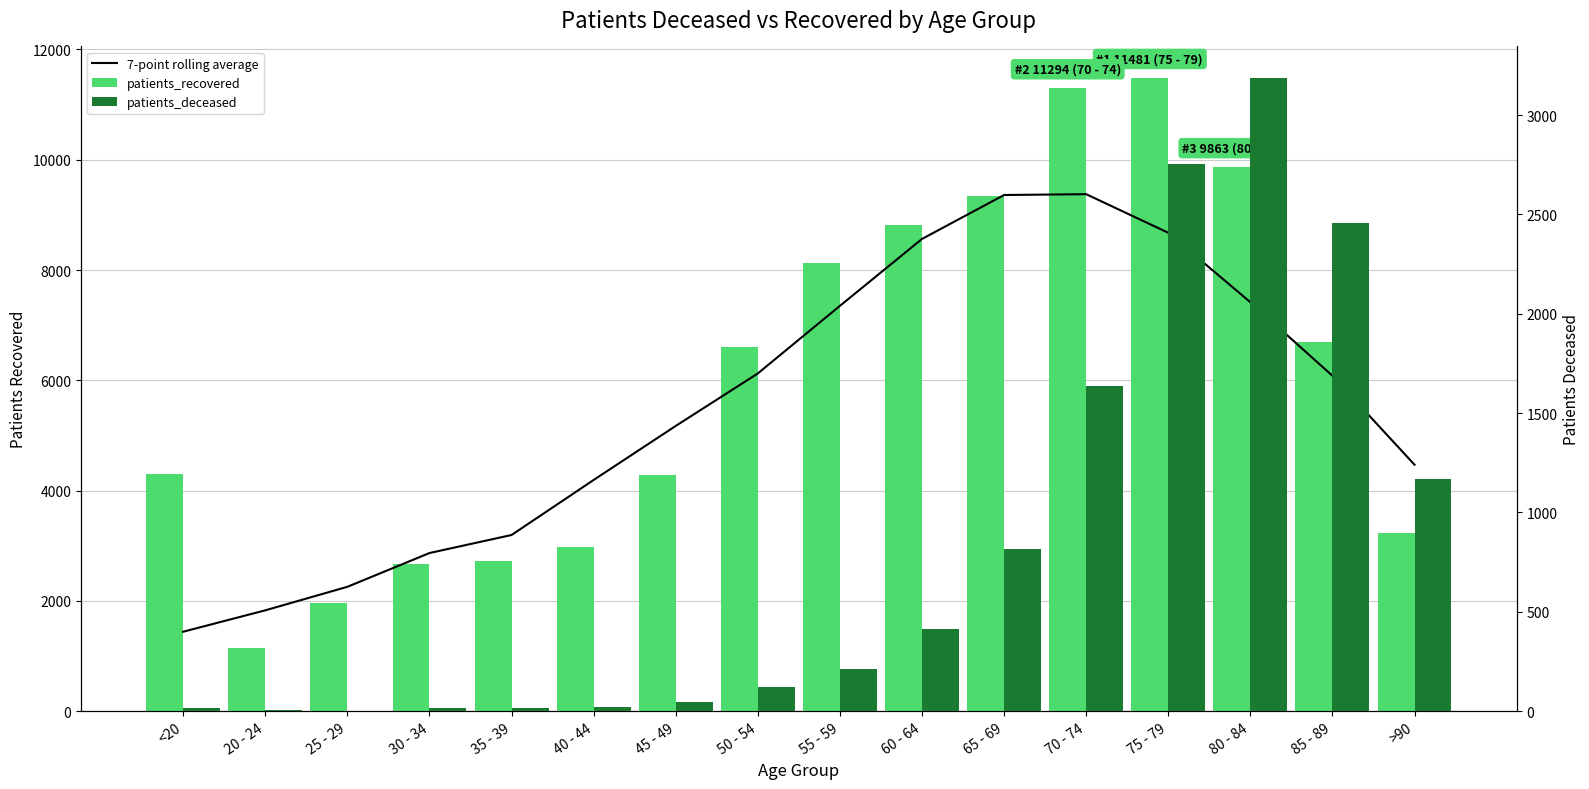

What is the total value across all series at <20?

5766.0